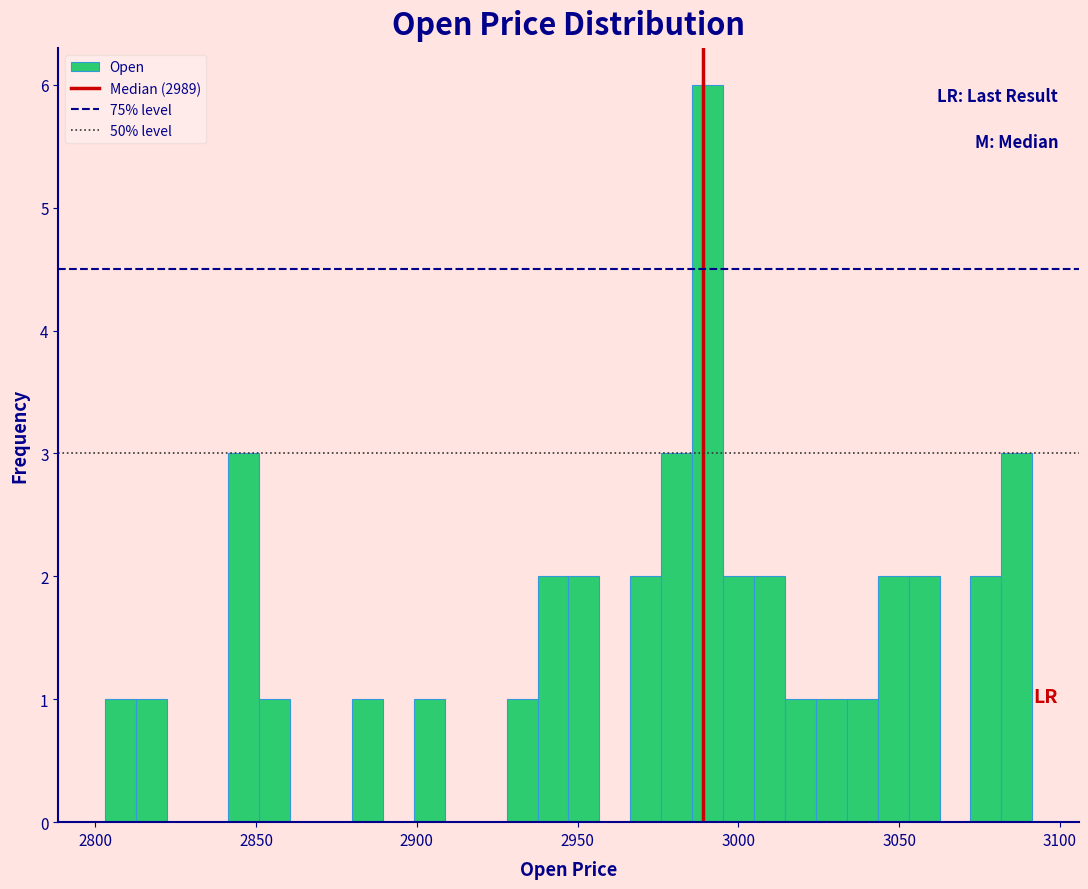

Around what value on the x-axis is the tallest bar? Give the approximate position of its centre, as read against the axis.

2990